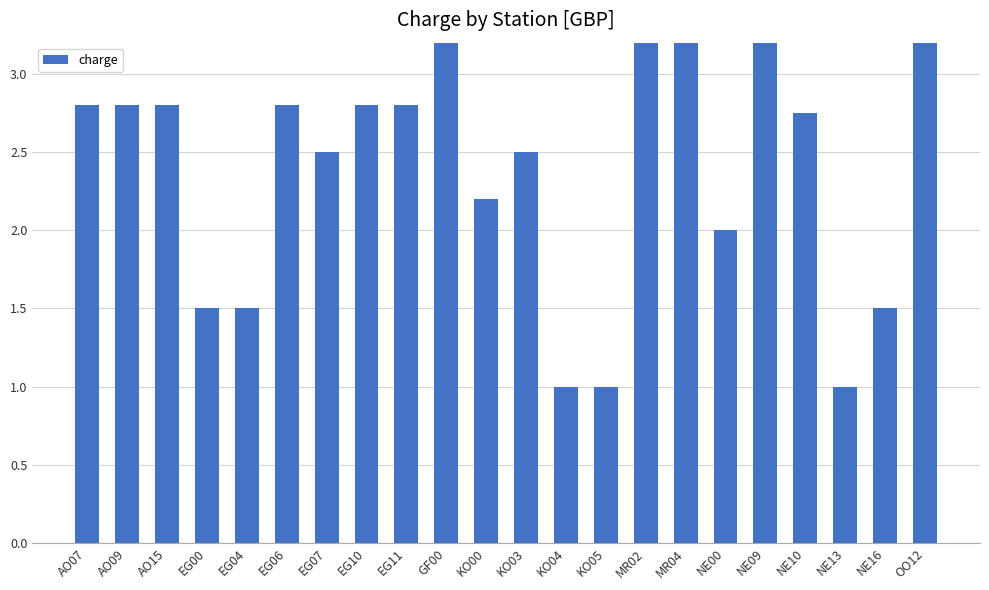

What is the sum of the values at GF00 and KO05?

8.8